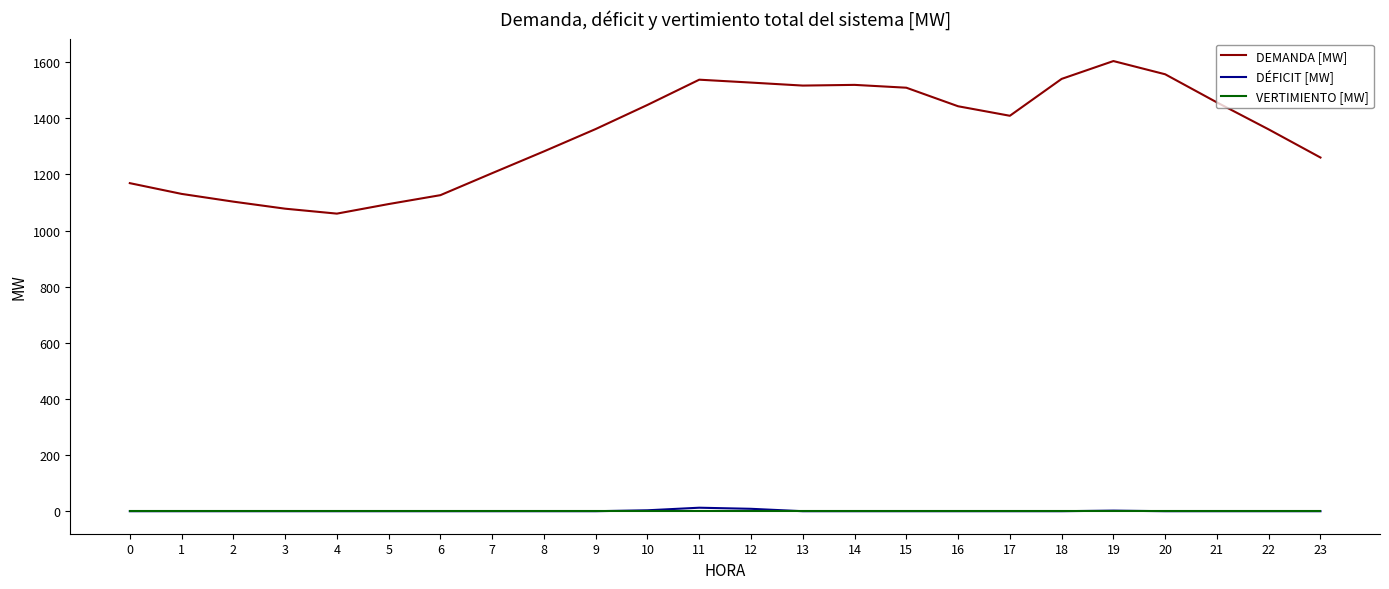

True or false: DEMANDA [MW] and DÉFICIT [MW] cross at least once.

False